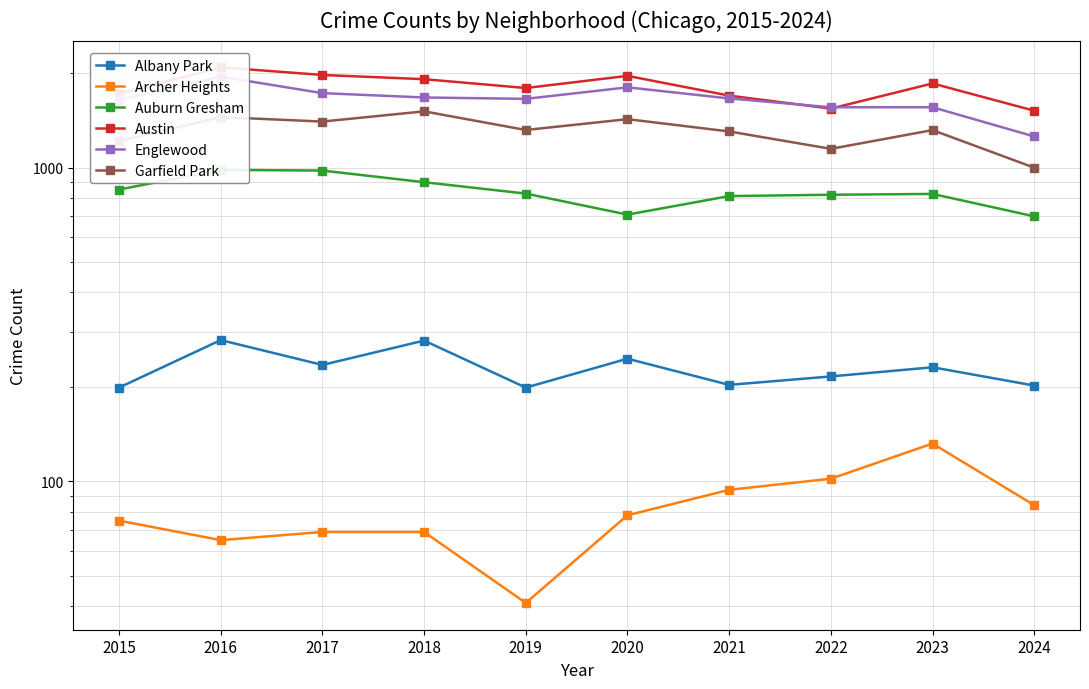

What is the value of the Garfield Park point at the 4th from the left?

1510